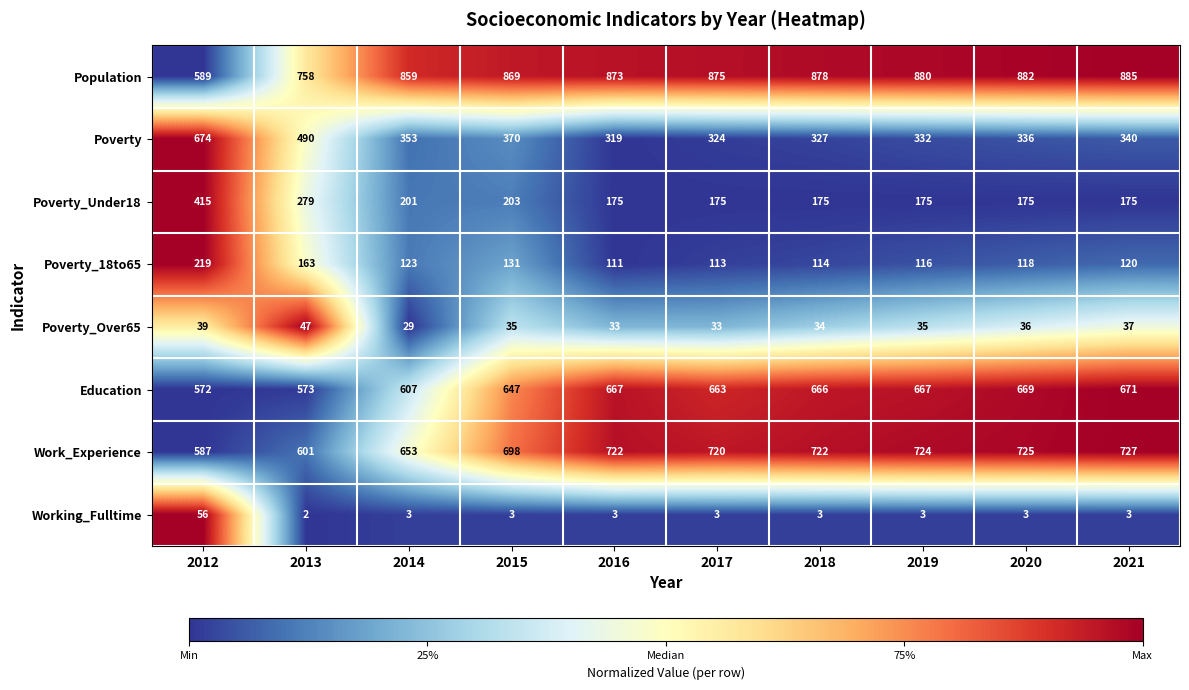

Count the number of categories in the chart.

10